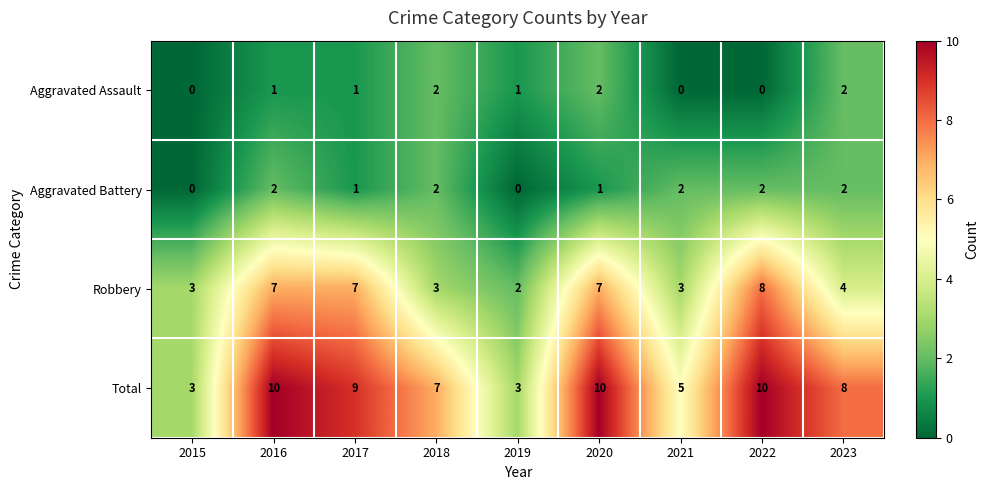

Read the Total value at 2023.

8